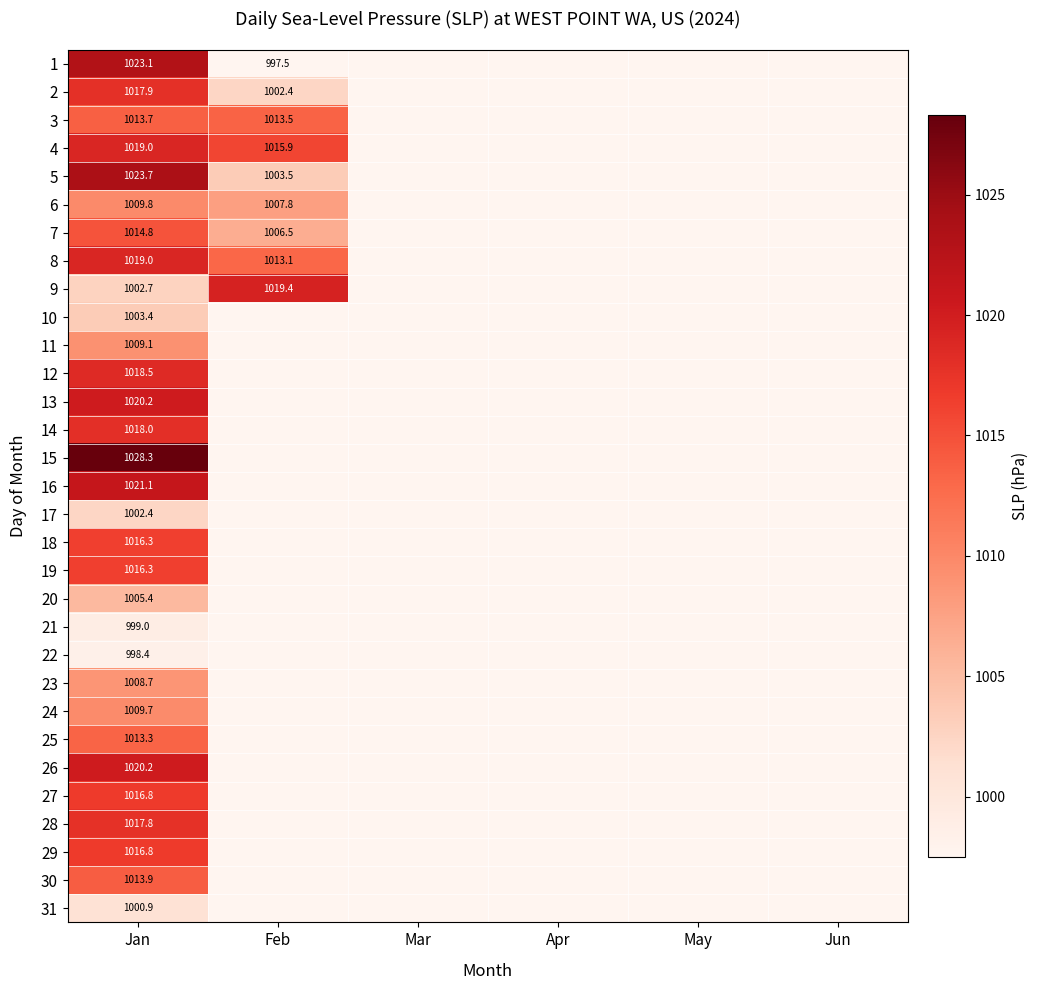

What is the total value across all series at Jan?

31418.2